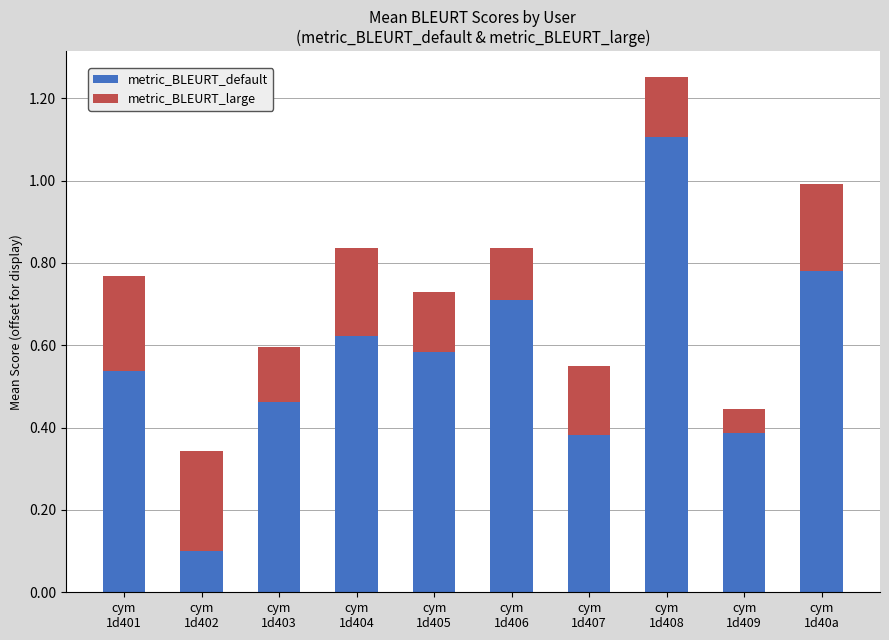

What is the sum of all metric_BLEURT_default values?

5.7